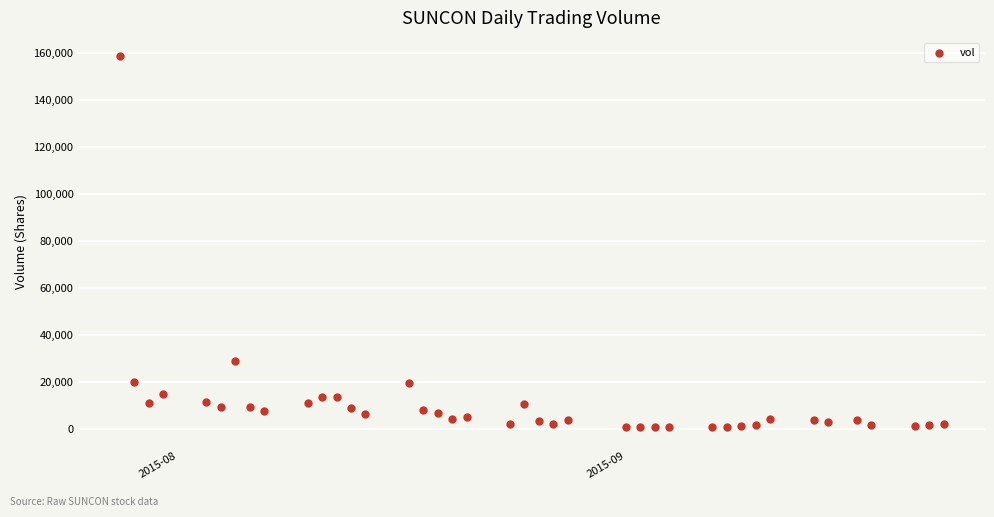

What is the range of X values (max minus min)?

57.0